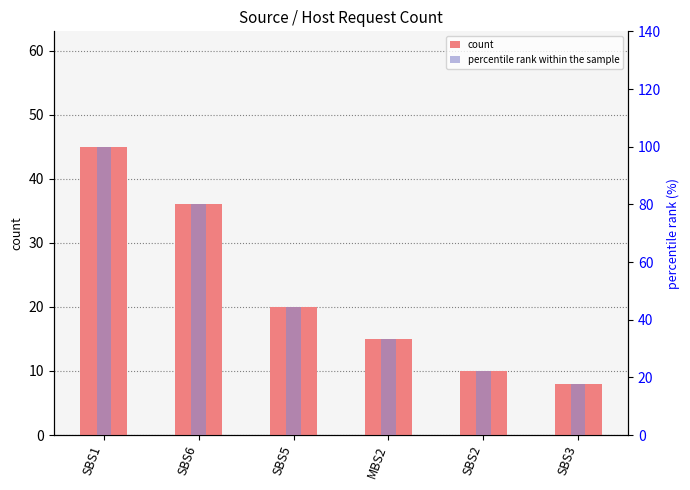

What are all the series names shown in the legend?

count, percentile rank within the sample